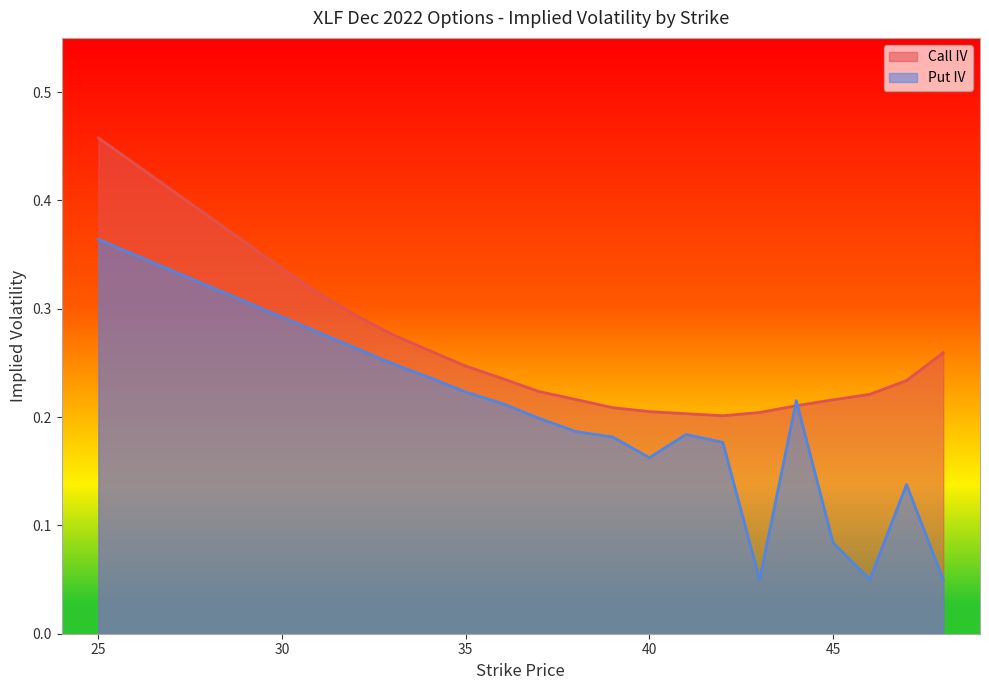

What is the value of the iv_put point at the 15th from the left?

0.1